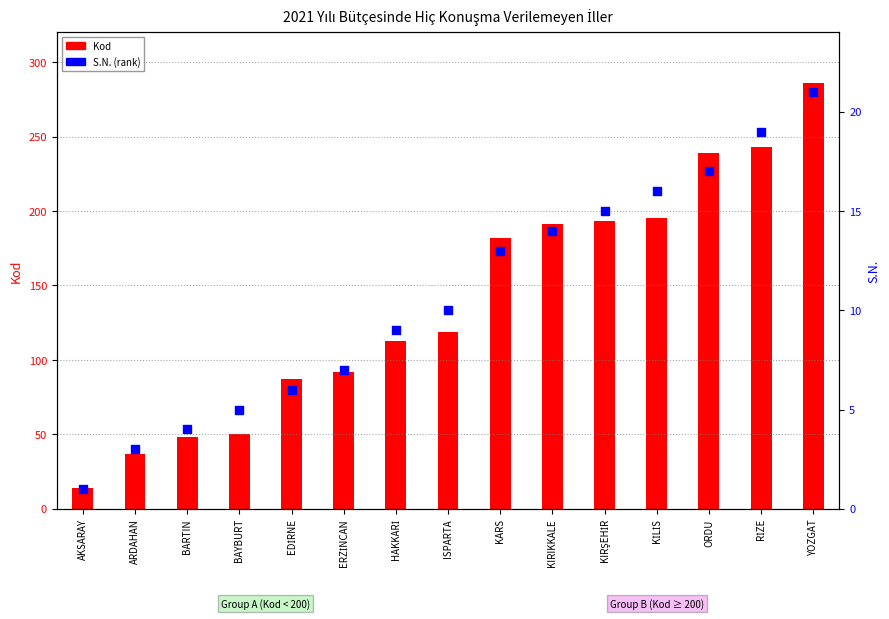

Which series contains the lowest Y value?

S.N.